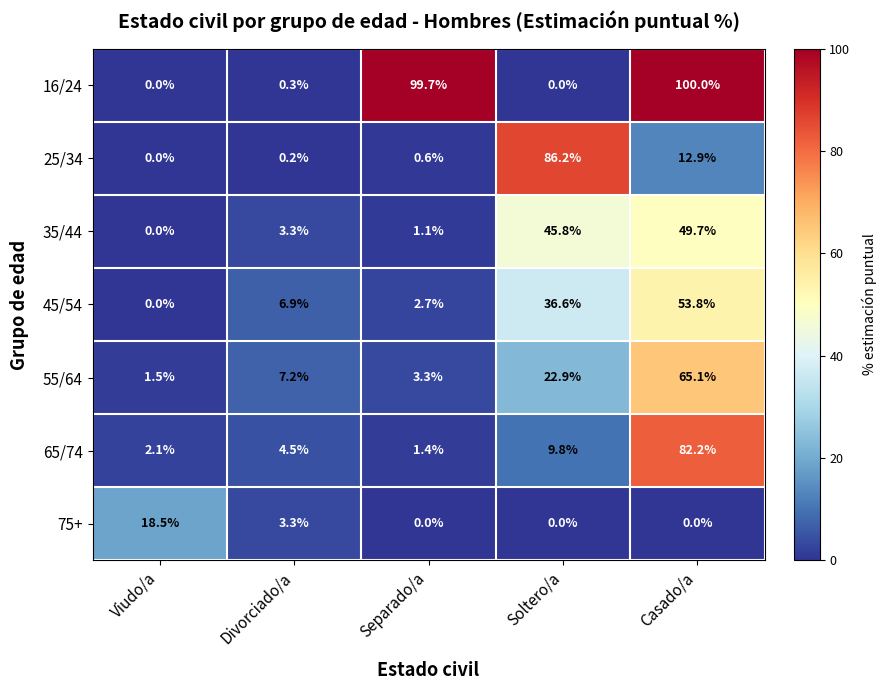

What is the total value across all series at Soltero/a?

201.3